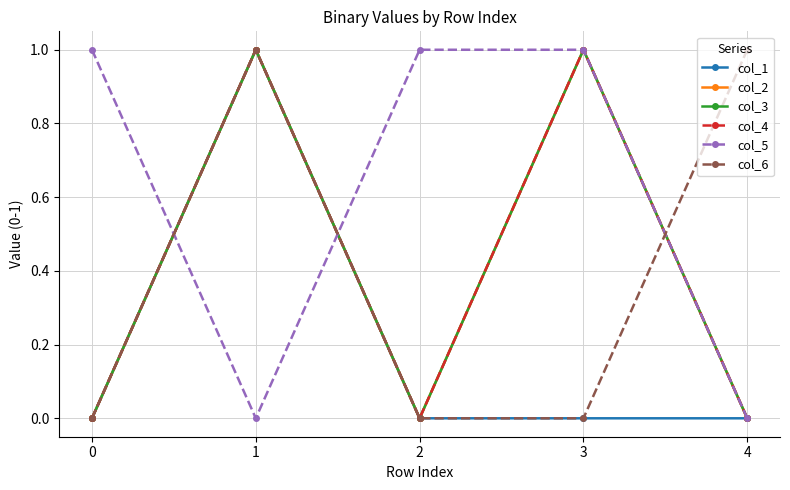

At which label does col_3 reach its peak?

1